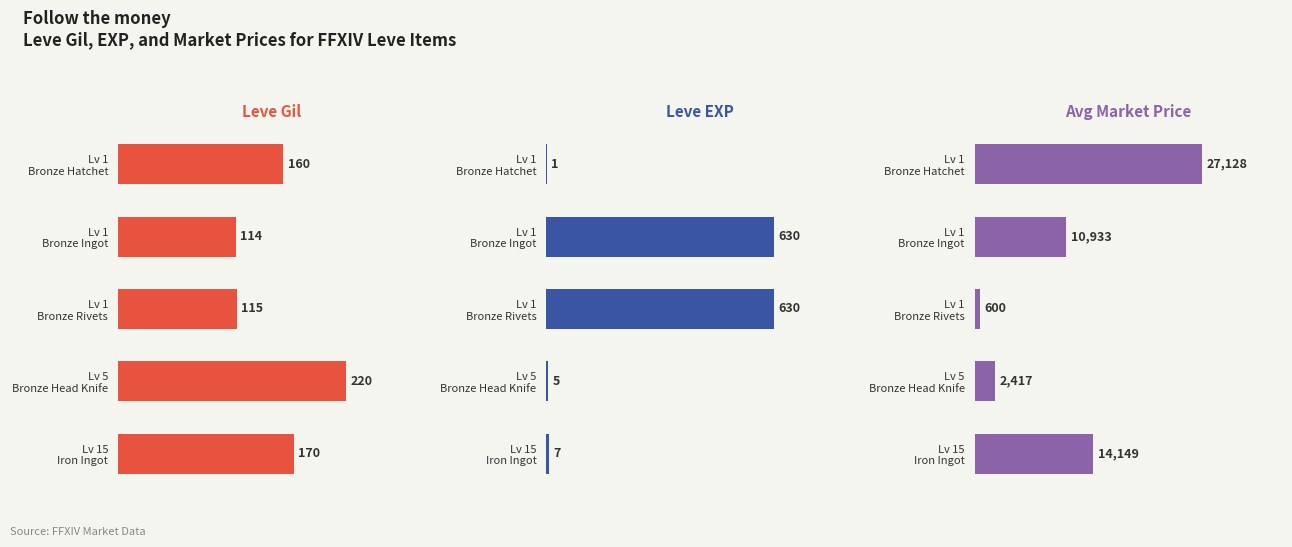

How many data points does each series have?

5